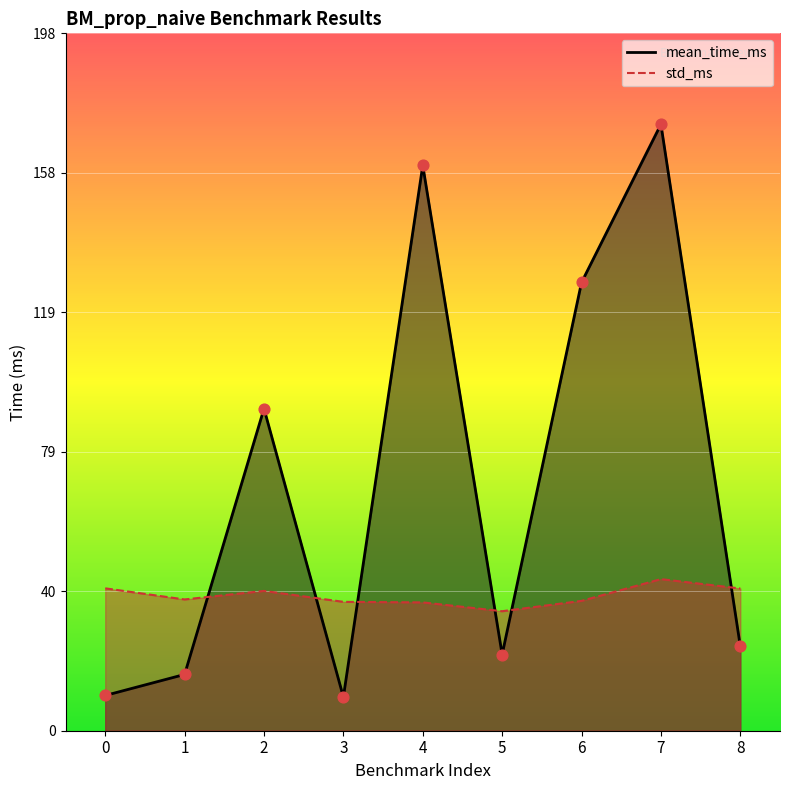

Which series has the largest total across all categories?

mean_time_ms